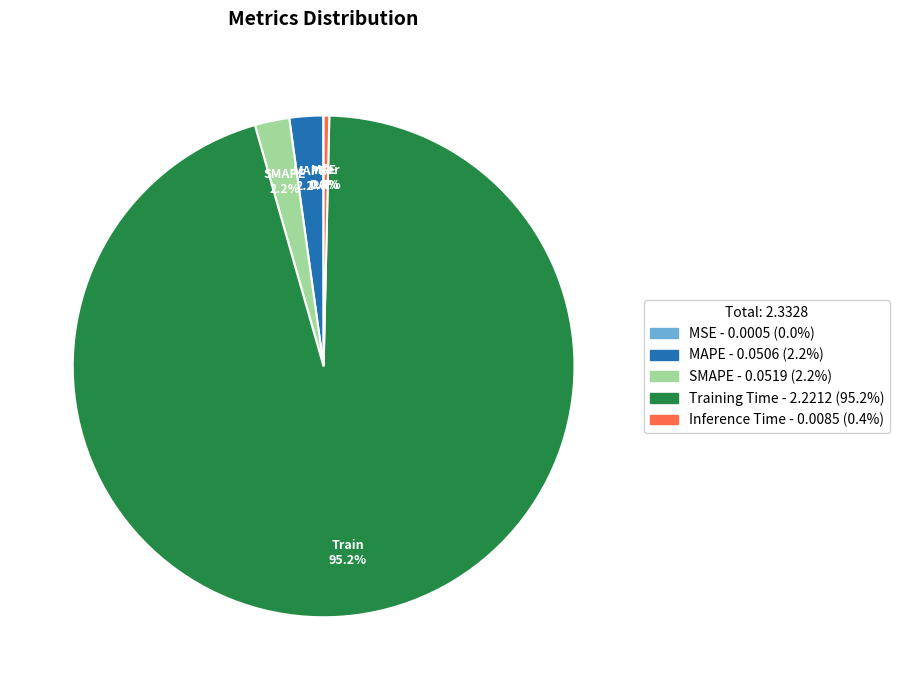

What is the largest slice in the pie chart?

Training Time